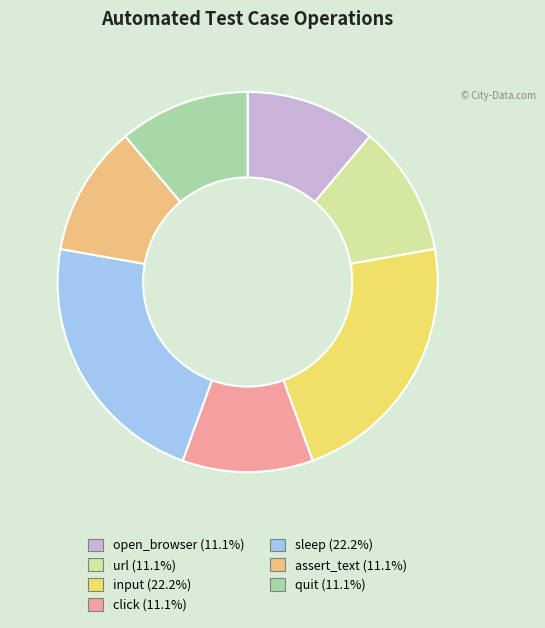

Is the sum of assert_text and quit greater than half?

No